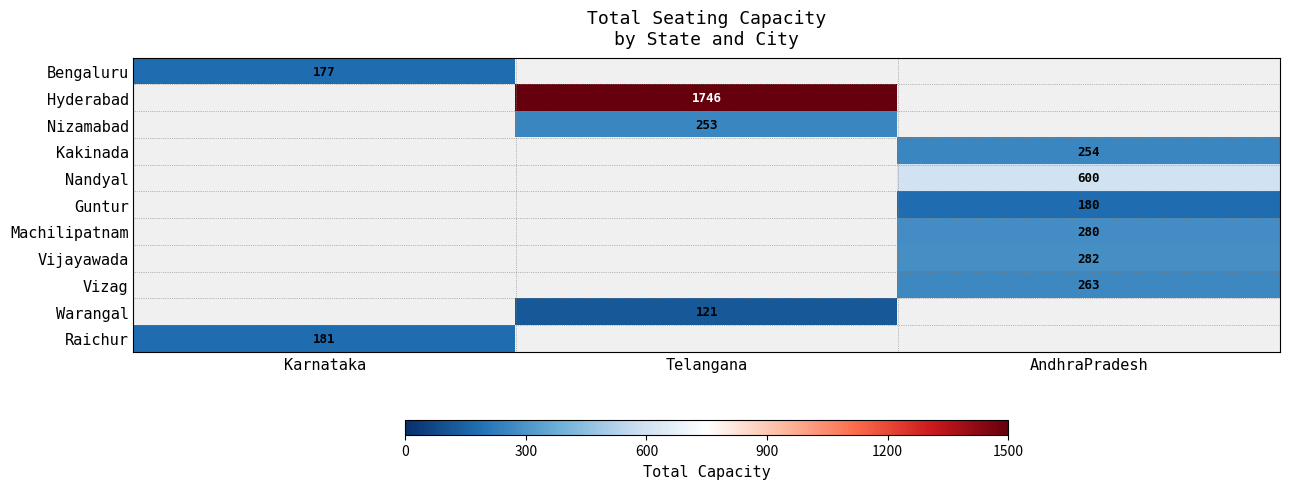

How many positive values does the Vizag series have?

1